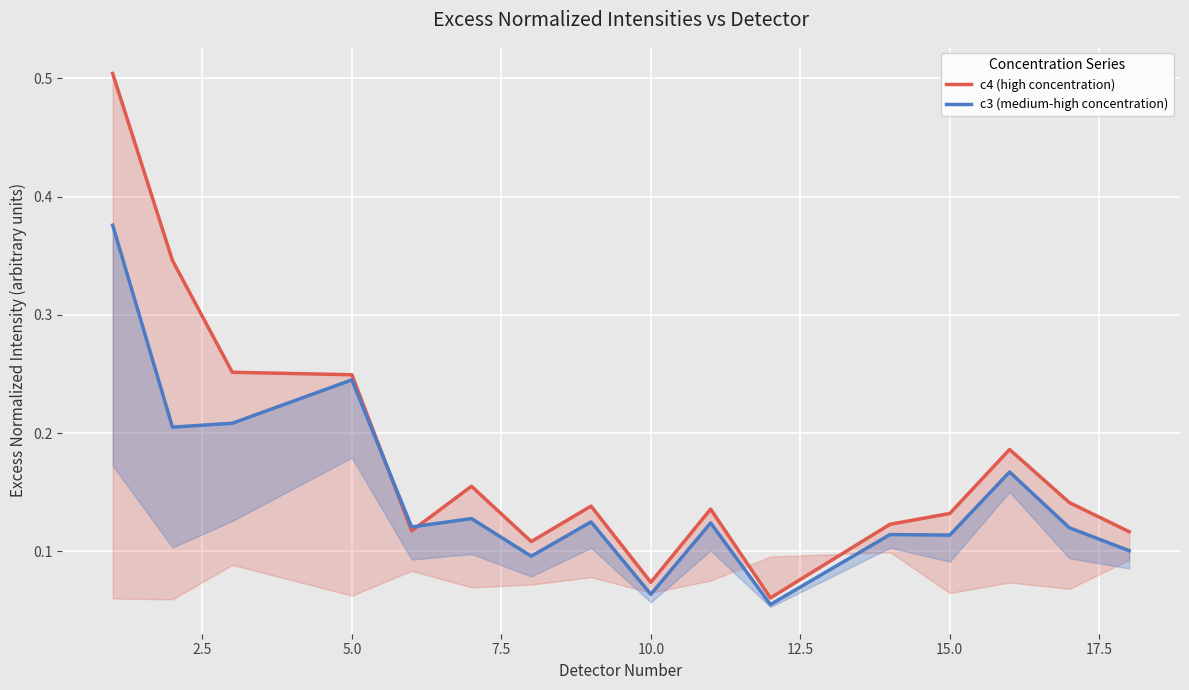

How many c4 (high concentration) values are between 0 and 1?

16